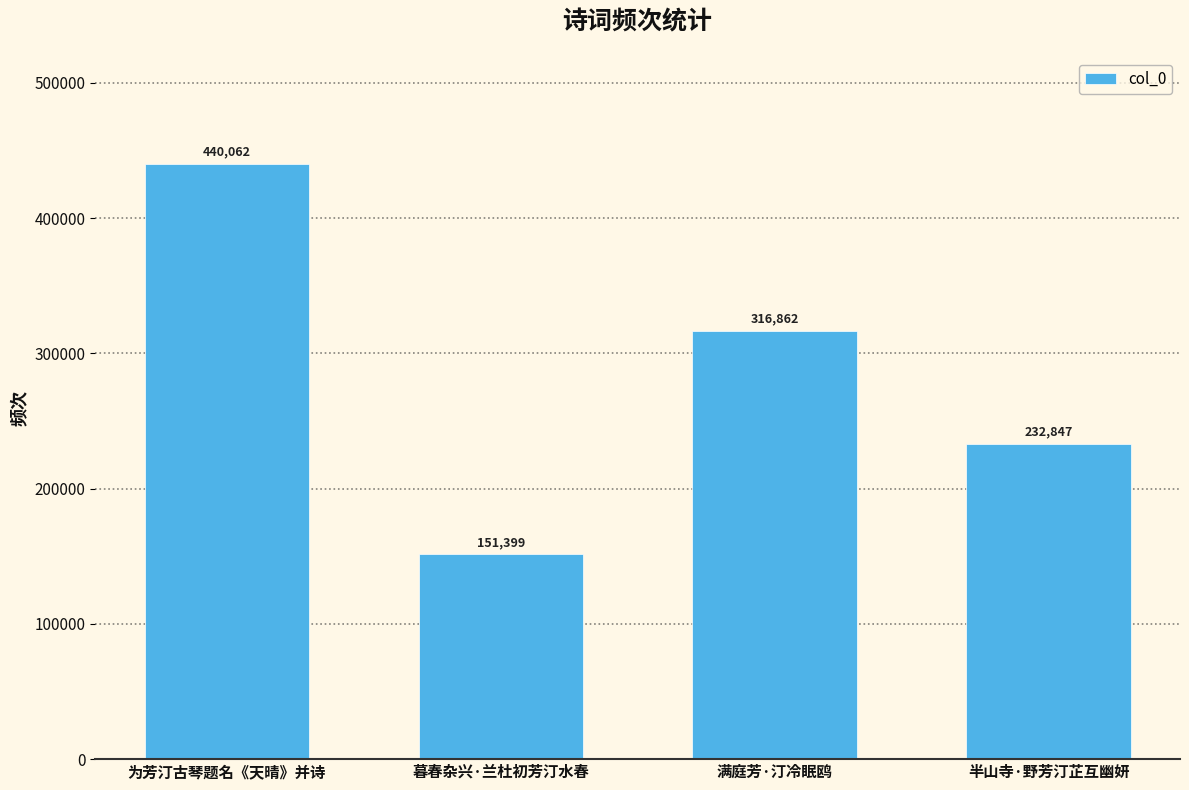

How many values are between 232847 and 440062?

3